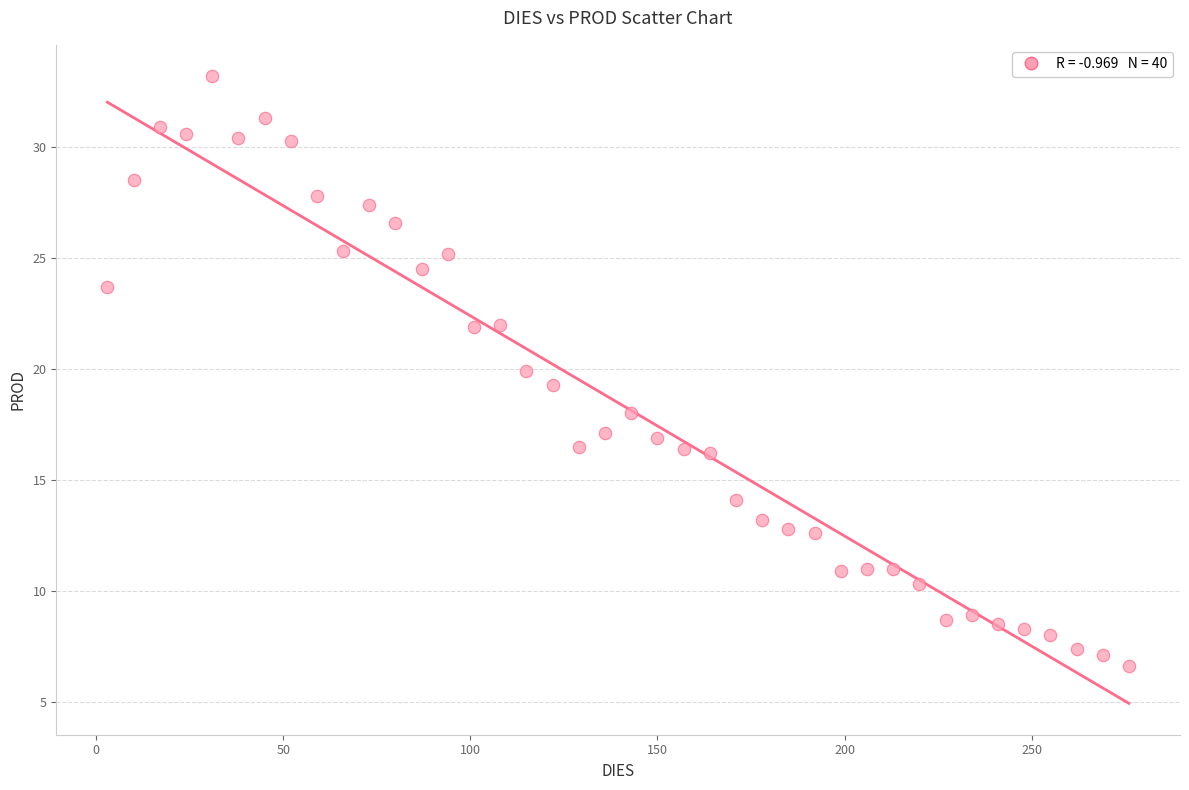

What is the range of Y values (max minus min)?

26.6